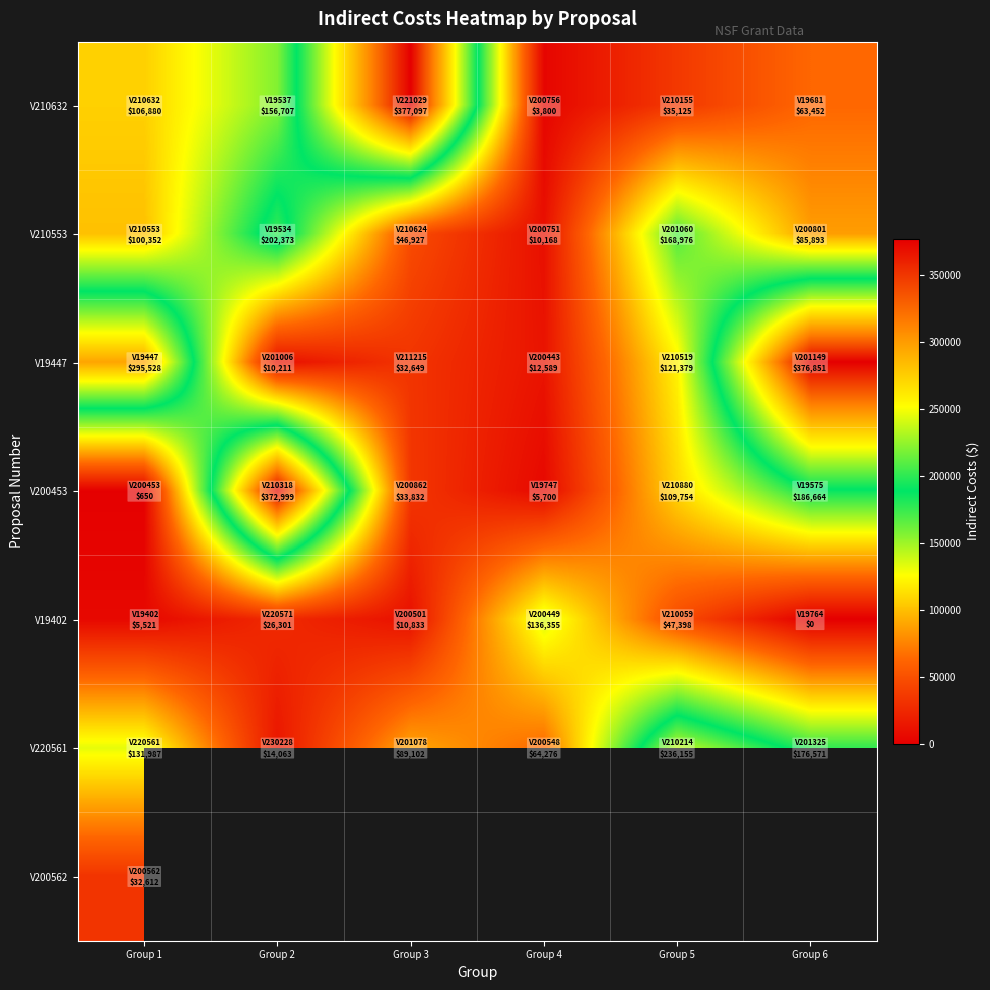

At Group 4, list the series in order from smallest to largest.

V210632, V200453, V210553, V19447, V220561, V19402, V200562